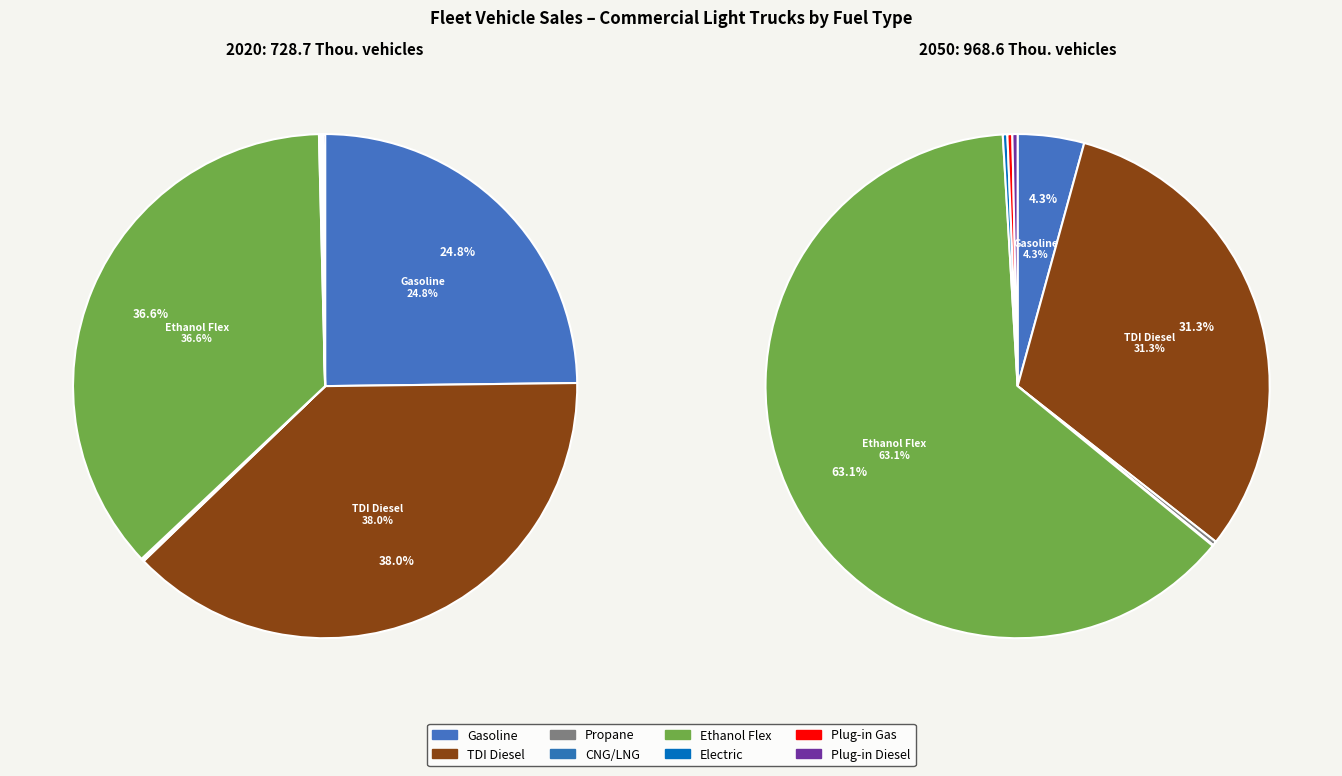

What percentage is NOT represented by values_2050?

62.0%